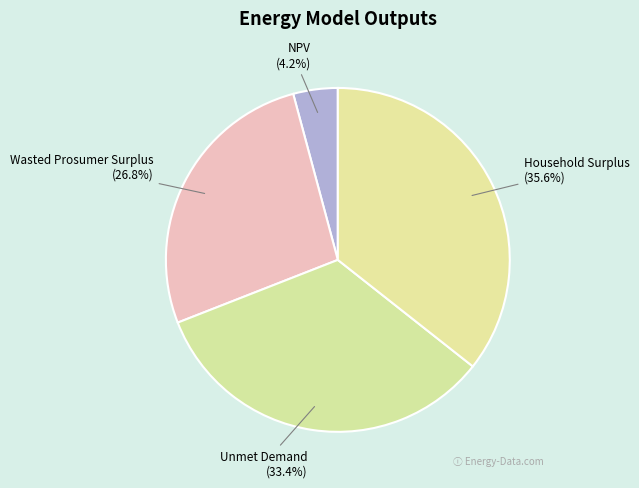

To the nearest percent, what is the combined percentage of Unmet Demand and Wasted Prosumer Surplus?

60%